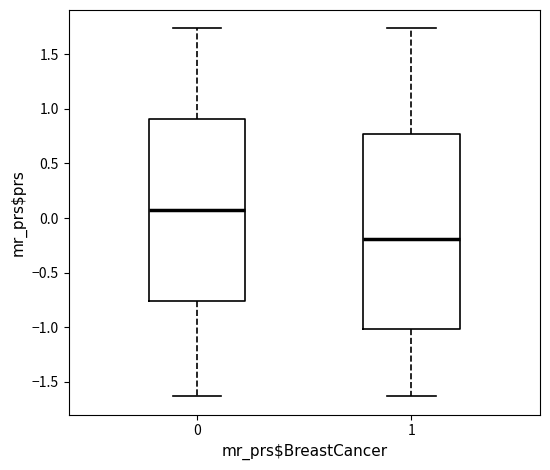

Where is the upper edge of the box at x = 1 on the y-axis? The values are not printed on the chart, so give them approximately, as read against the axis.

0.75